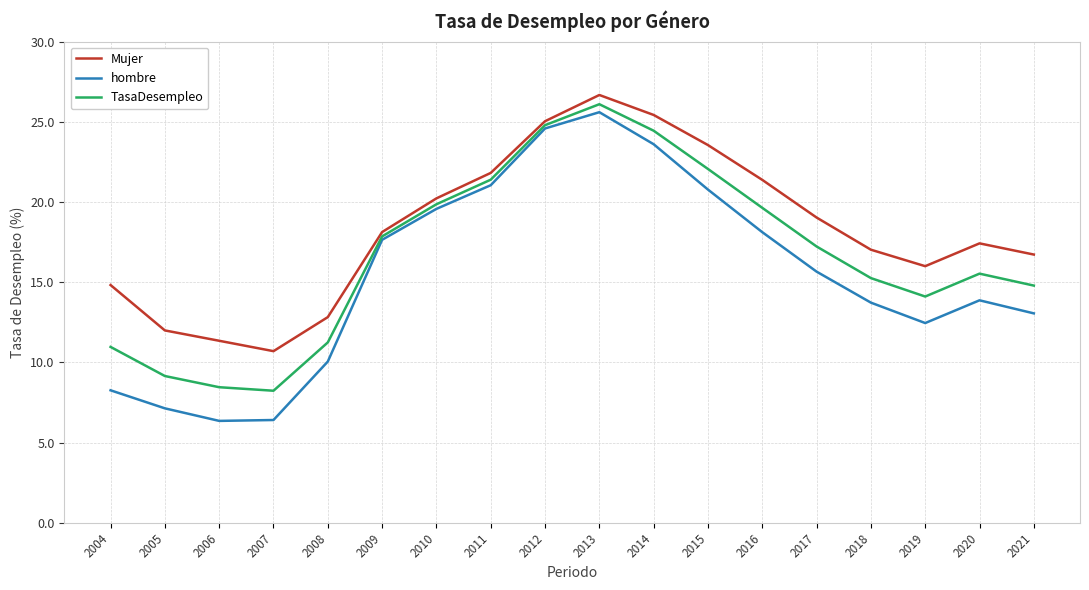

What is the maximum value for hombre?

25.6